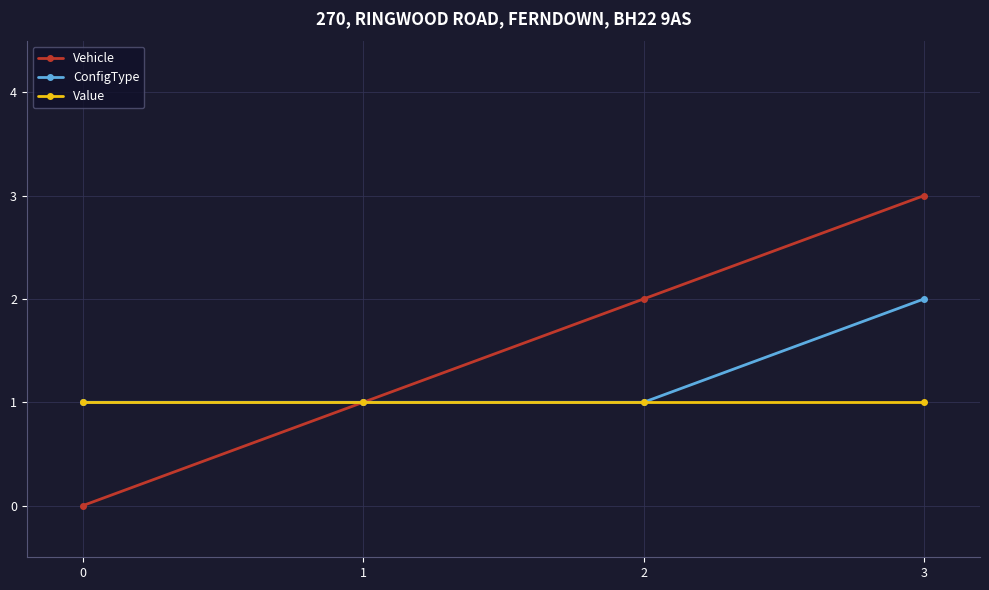

What are all the series names shown in the legend?

Vehicle, ConfigType, Value